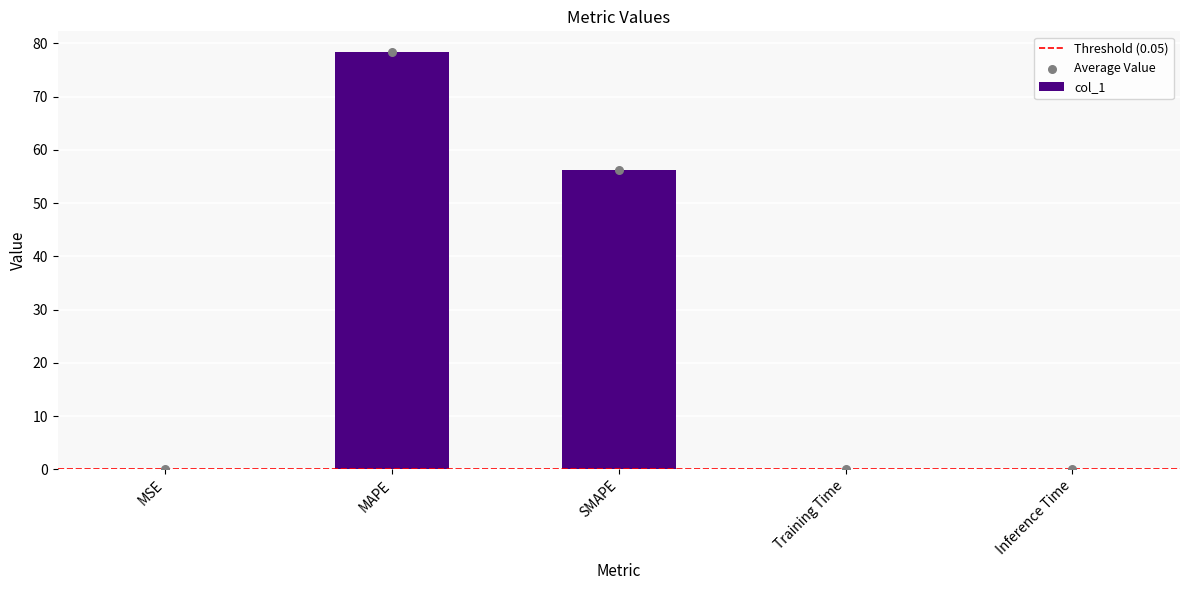

What is the change in value from SMAPE to Inference Time?

-56.3